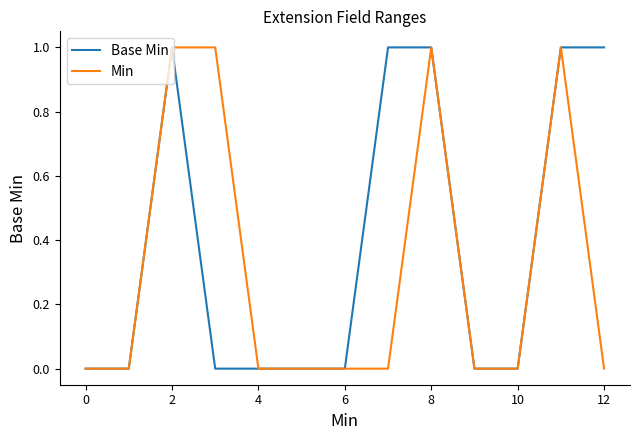

Which series has the largest total across all categories?

Base Min